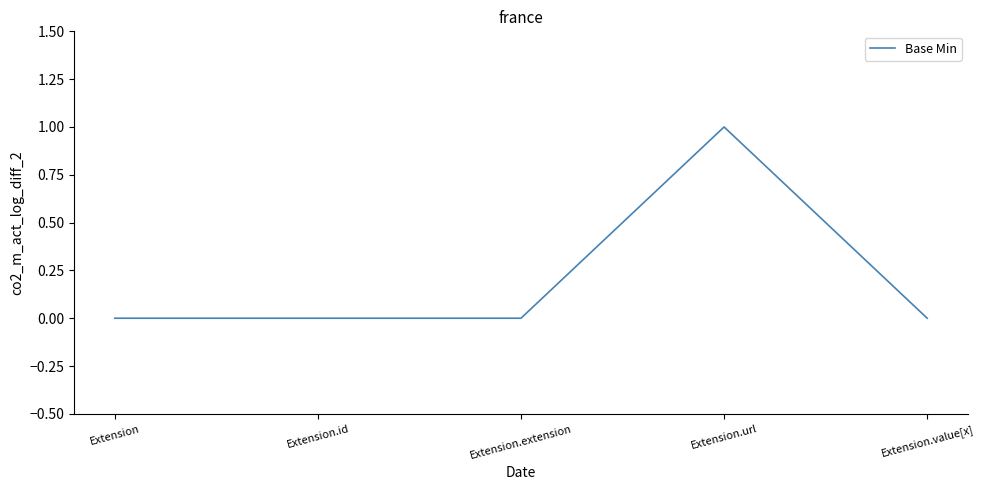

At which category does the chart reach its peak across all series?

Extension.url